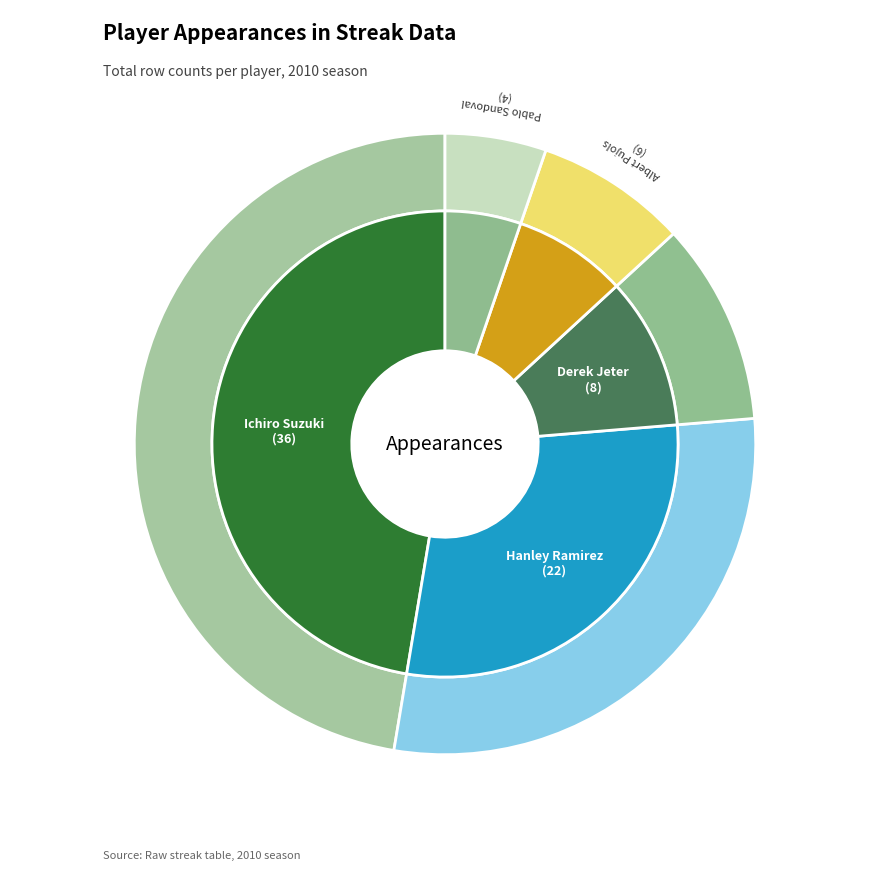

How many slices are in this pie chart?

5